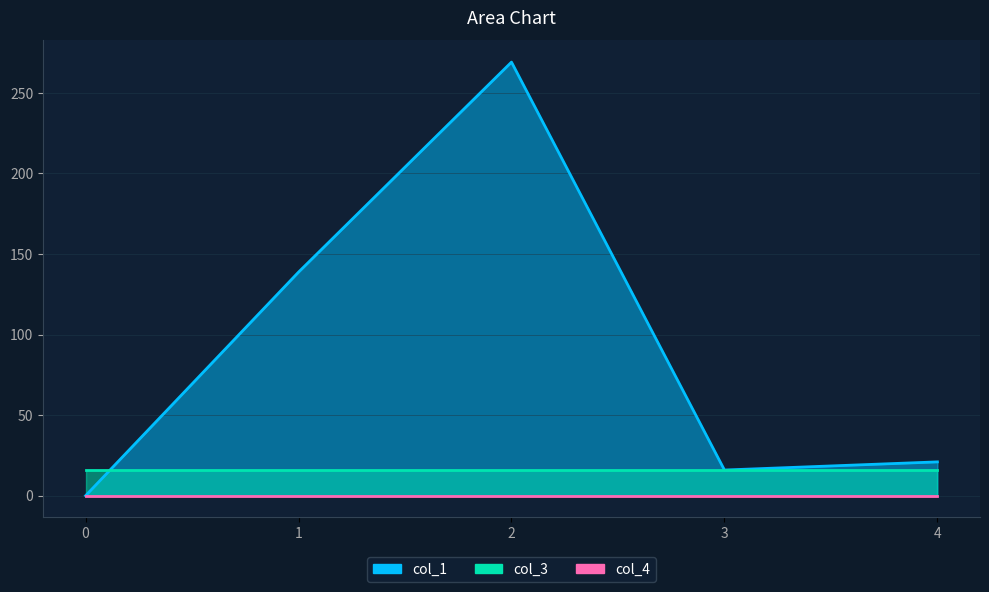

At which category is the sum across all series the highest?

2